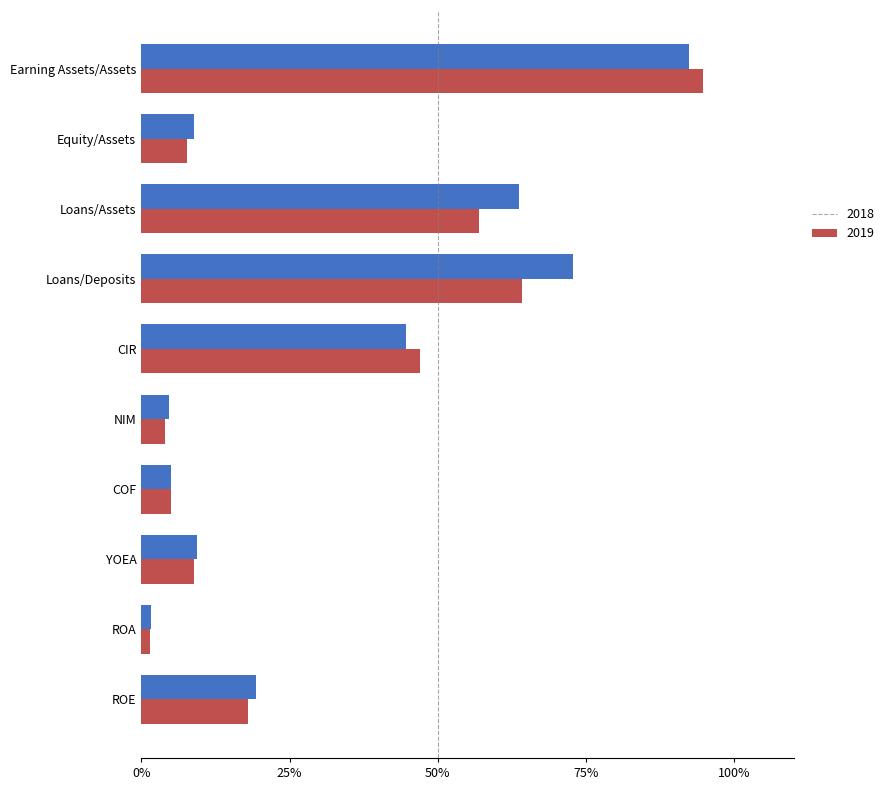

At how many categories does at least one series exceed 26?

4